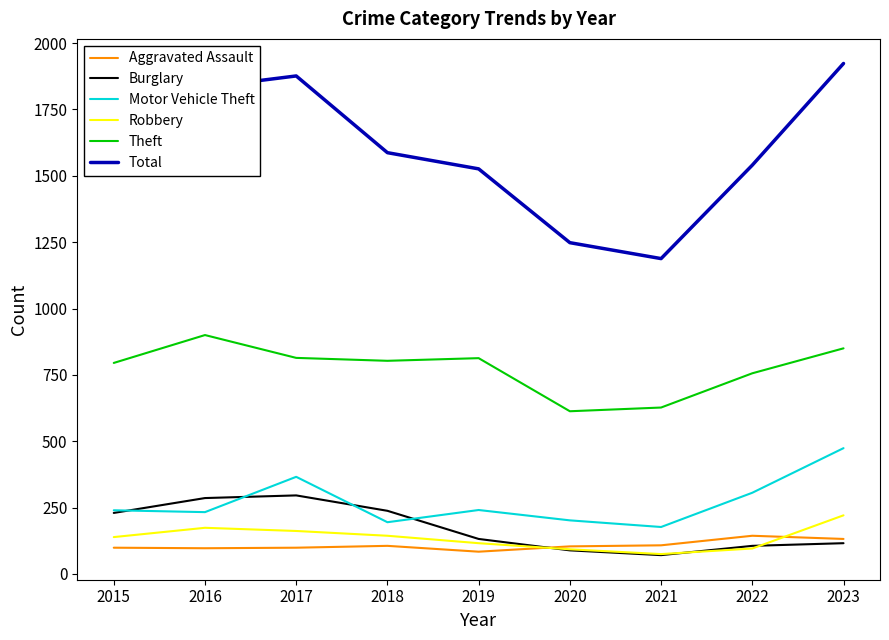

True or false: Motor Vehicle Theft has more than 1 interior local peaks.

True